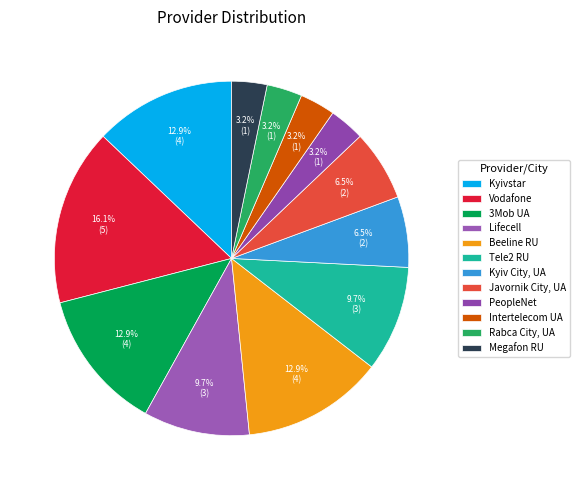

Does any single category account for the majority?

No